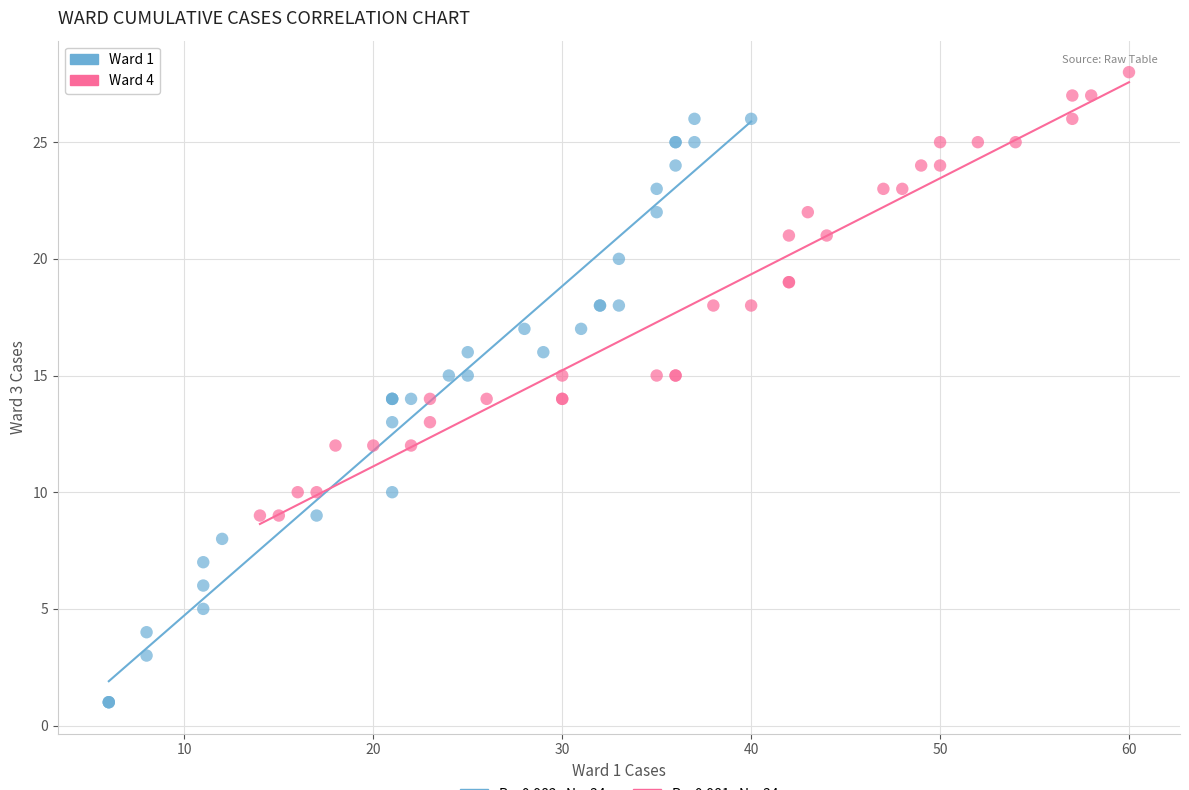

Which series reaches the maximum Y coordinate?

Ward 4